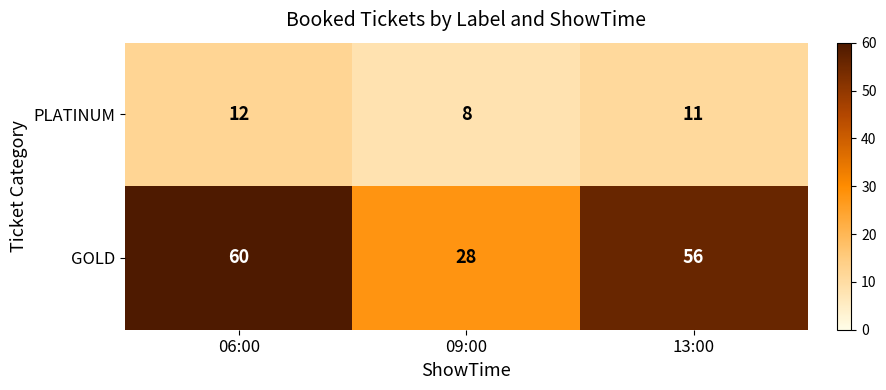

How many PLATINUM values are between 8 and 12?

3